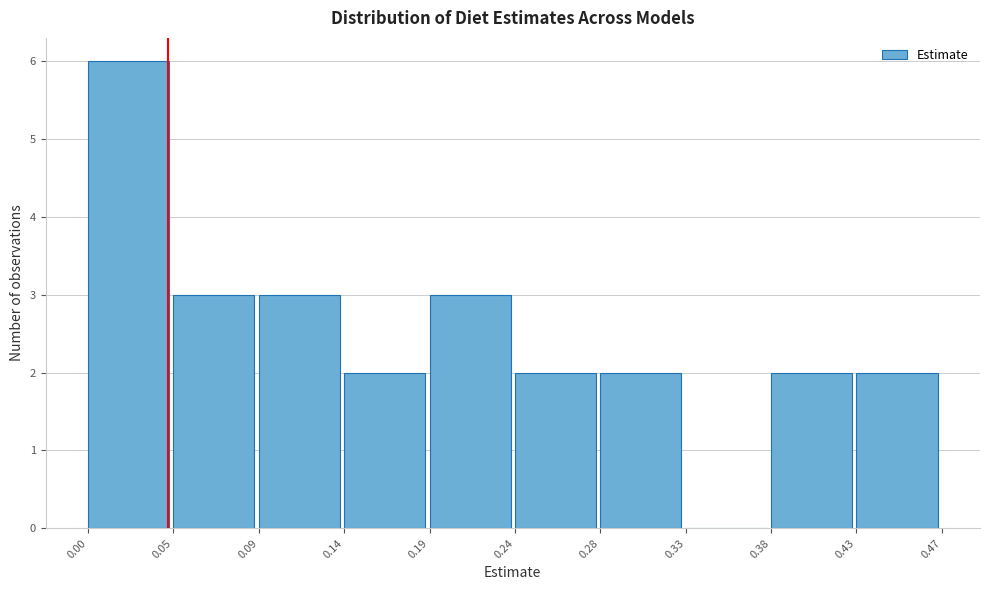

Reading left to right, transcribe this chart: for each bar, give the range it covers on the x-axis and its height. The values are not printed on the chart, so give them approximately, as read against the axis.

0.00 to 0.05: 6
0.05 to 0.09: 3
0.09 to 0.14: 3
0.14 to 0.19: 2
0.19 to 0.24: 3
0.24 to 0.28: 2
0.28 to 0.33: 2
0.33 to 0.38: 0
0.38 to 0.43: 2
0.43 to 0.47: 2